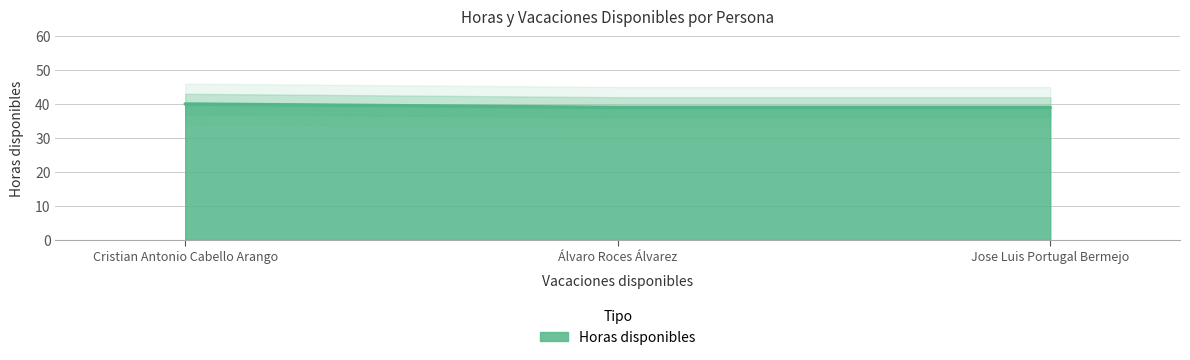

How many lines are shown in the chart?

1